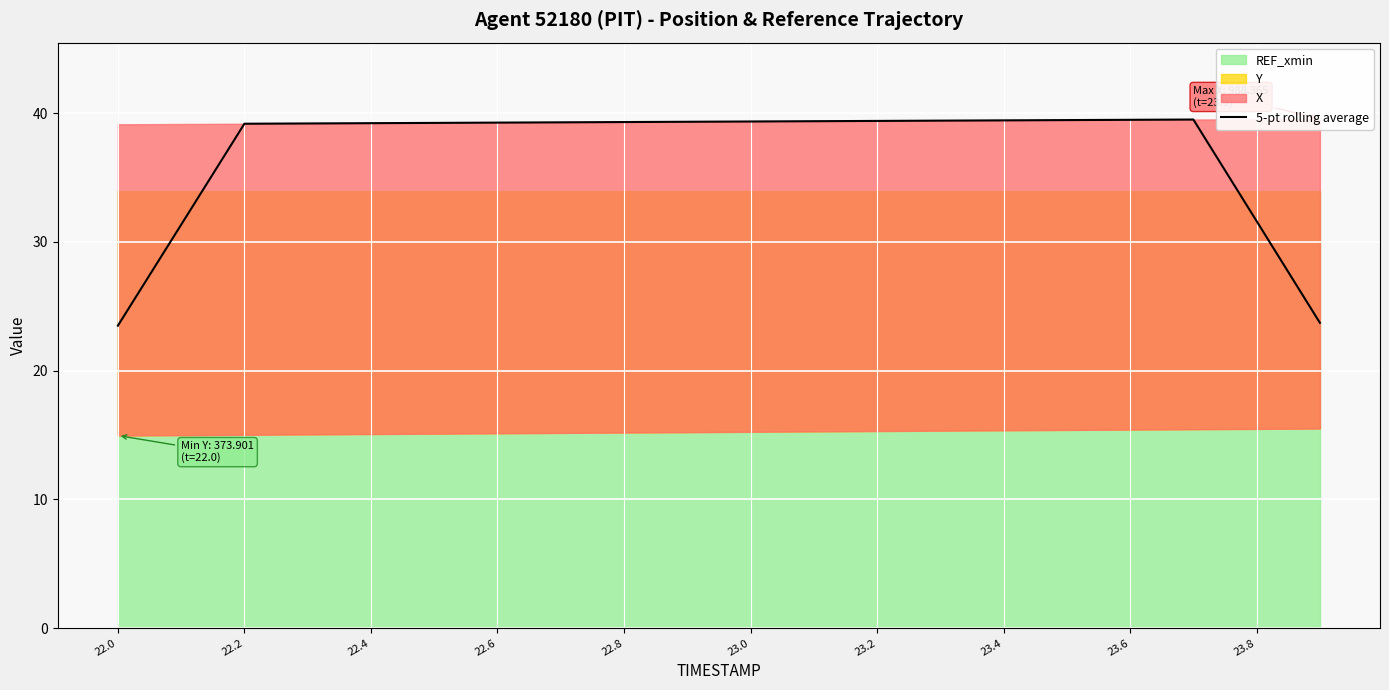

Reading right to left, what are all the values shown in this chart?

23.7	31.6	39.5	39.5	39.5	39.4	39.4	39.4	39.4	39.3	39.3	39.3	39.3	39.3	39.2	39.2	39.2	39.2	31.3	23.5